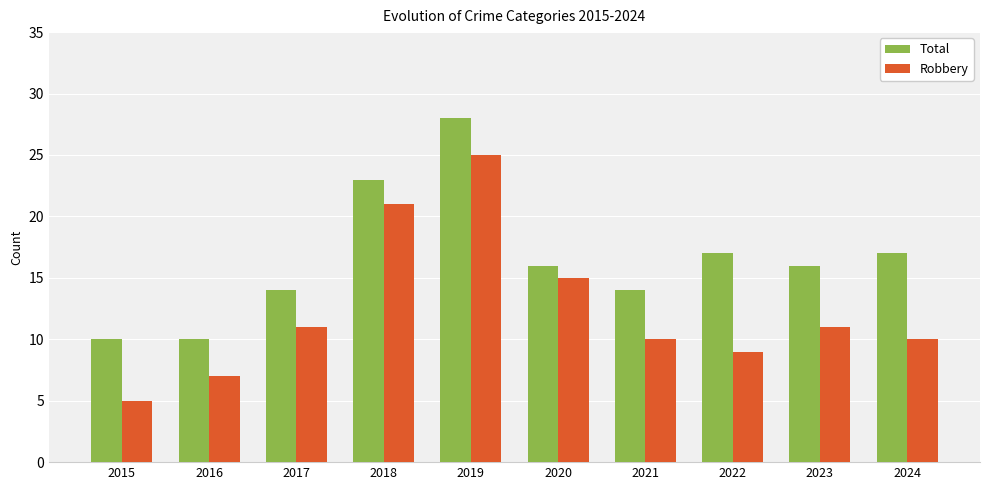

What are all the series names shown in the legend?

Total, Robbery